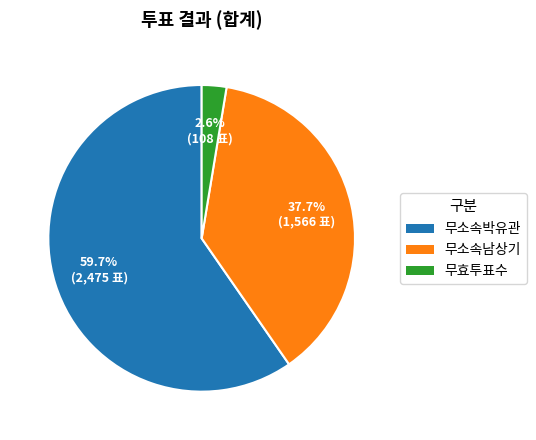

True or false: 무소속남상기 accounts for 38% of the total.

True